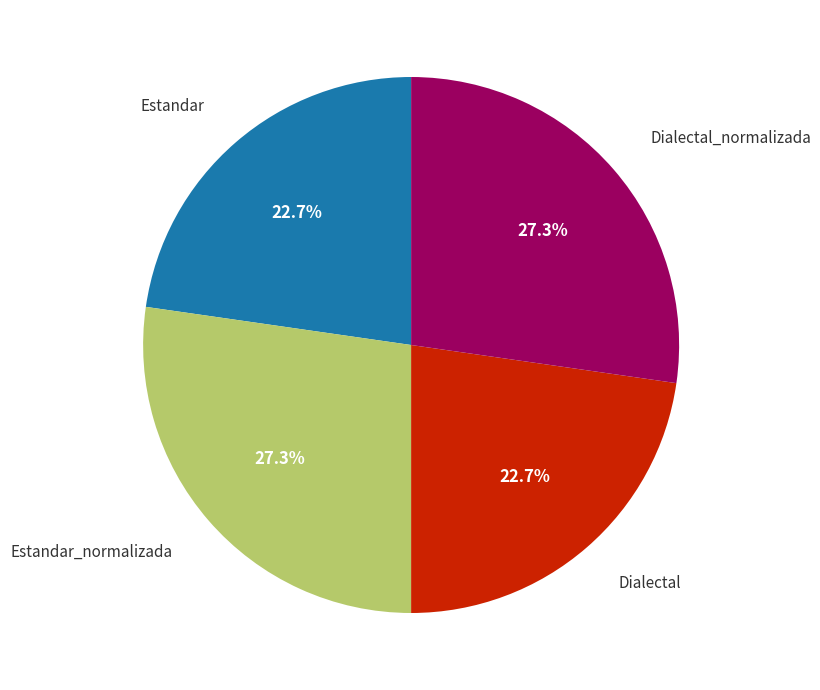

Does any single category account for the majority?

No